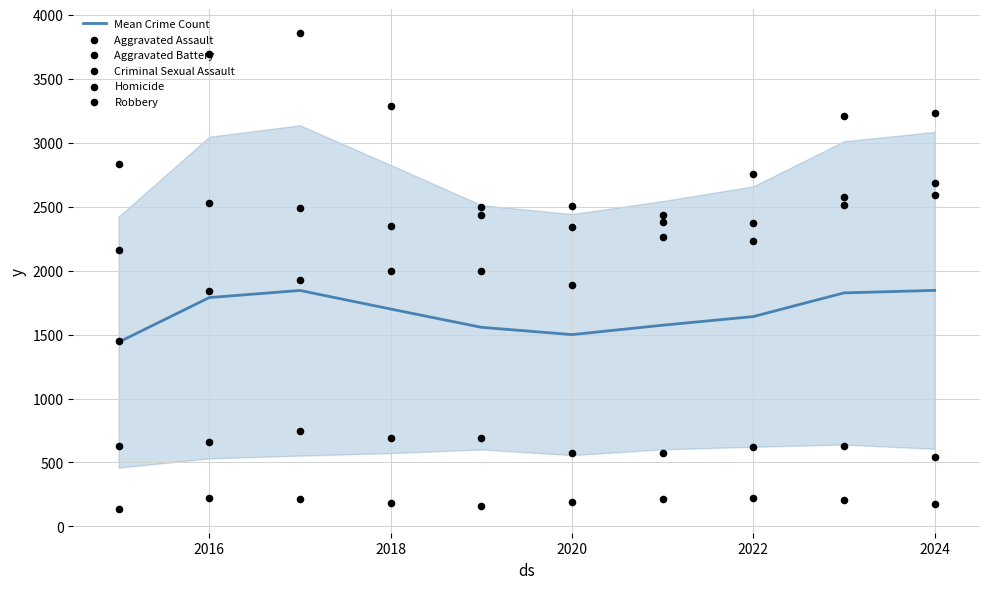

What is the minimum value for Mean Crime Count?

1441.2